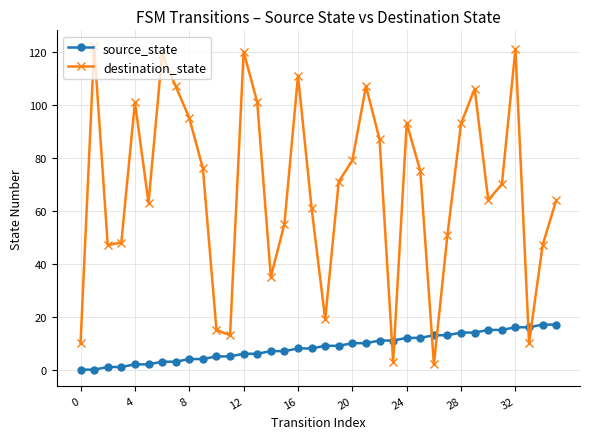

In destination_state, how many points are higher than both neighbors (excluding endpoints)?

9